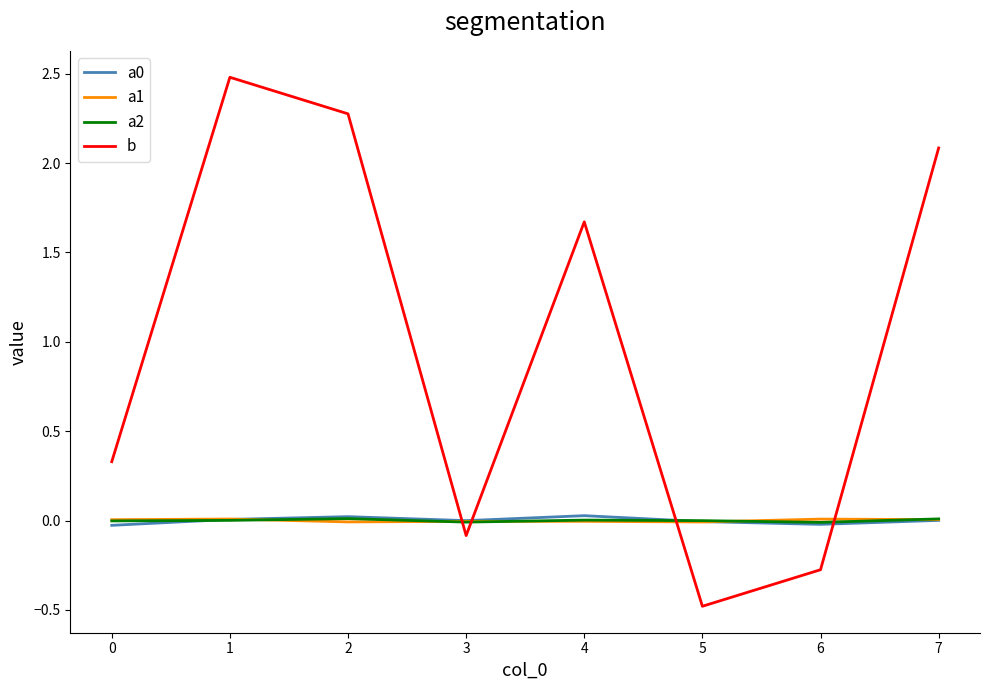

What is the greatest value displayed?

2.5